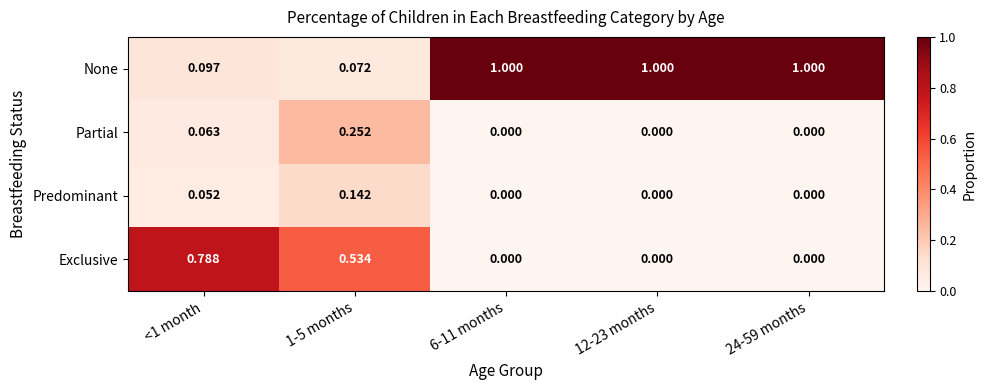

At how many categories does at least one series exceed 0?

5